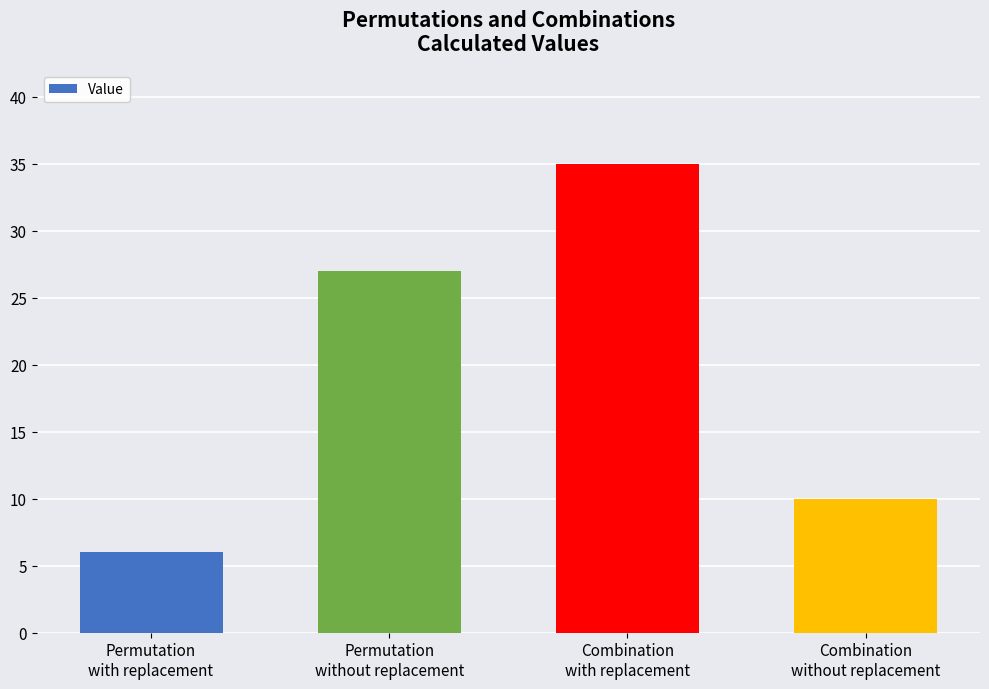

True or false: the data shows 6 at Permutation
with replacement.

True